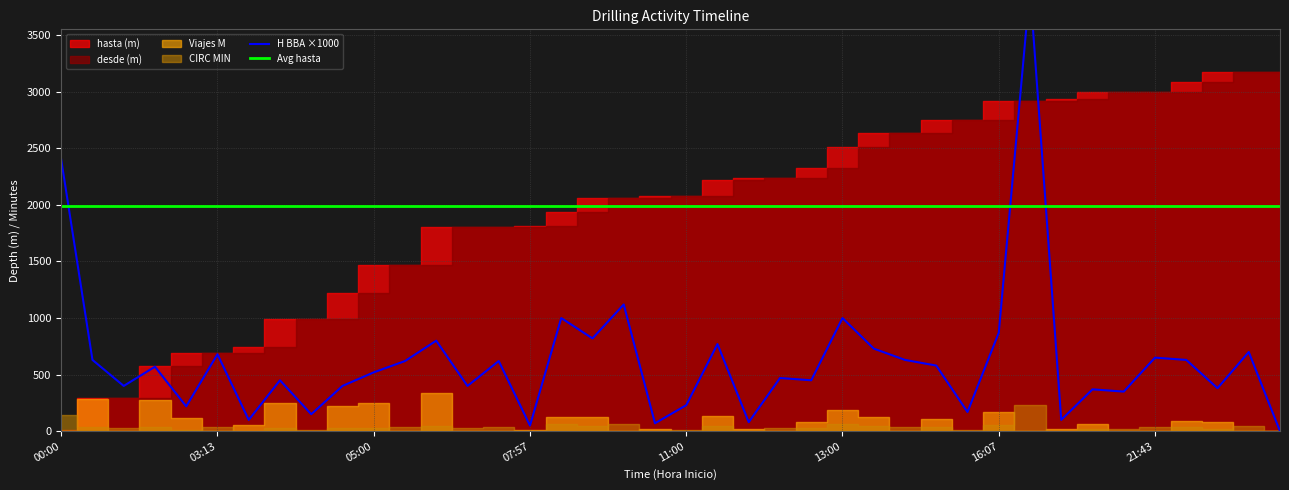

True or false: Avg hasta has more than 1 points higher than both neighbors.

False